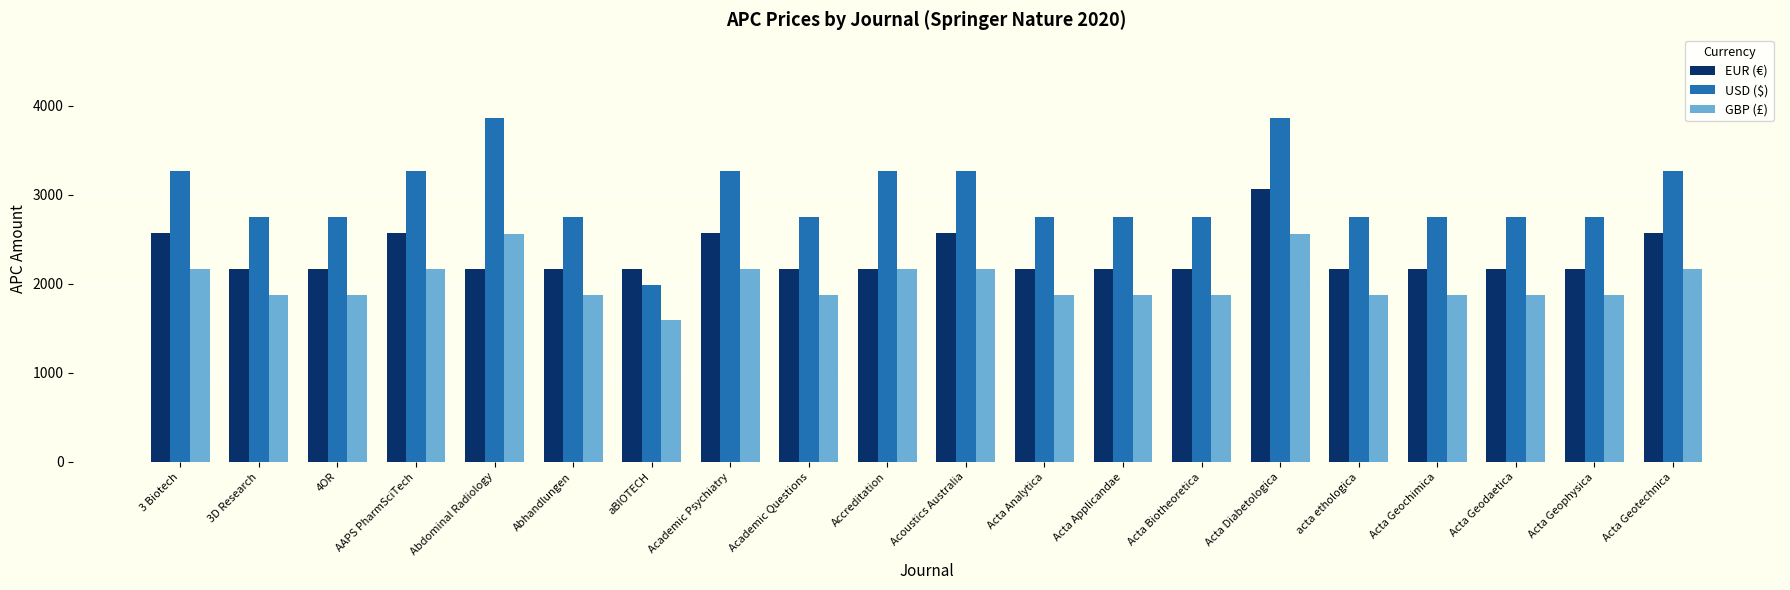

What is the label of the 13th bar from the right?

Academic Psychiatry